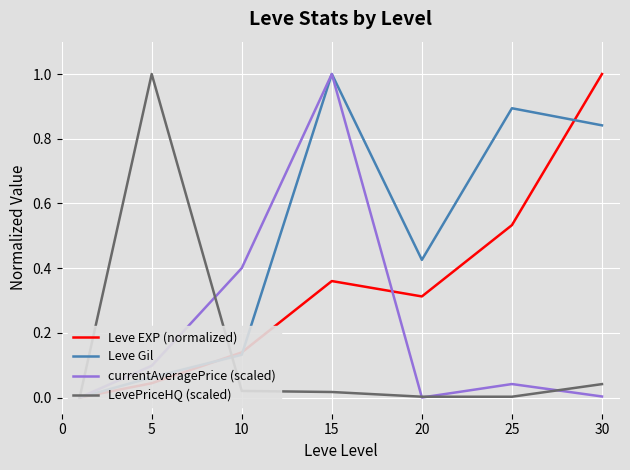

Is this an area chart (filled region under the line)?

No